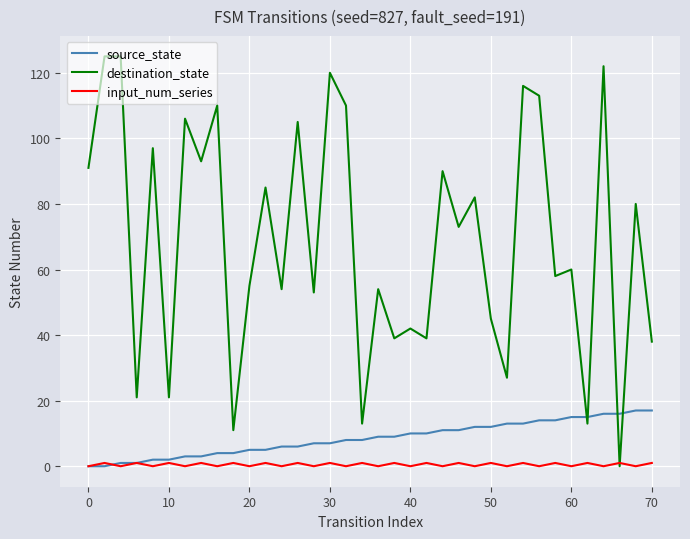

How many distinct data groups are displayed?

3